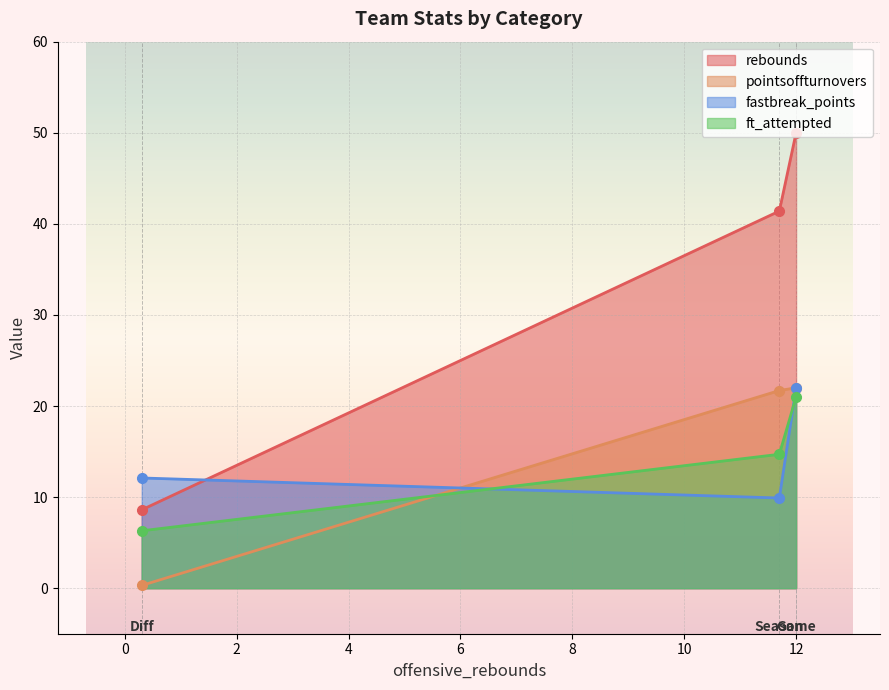

What is the greatest value displayed?

50.0